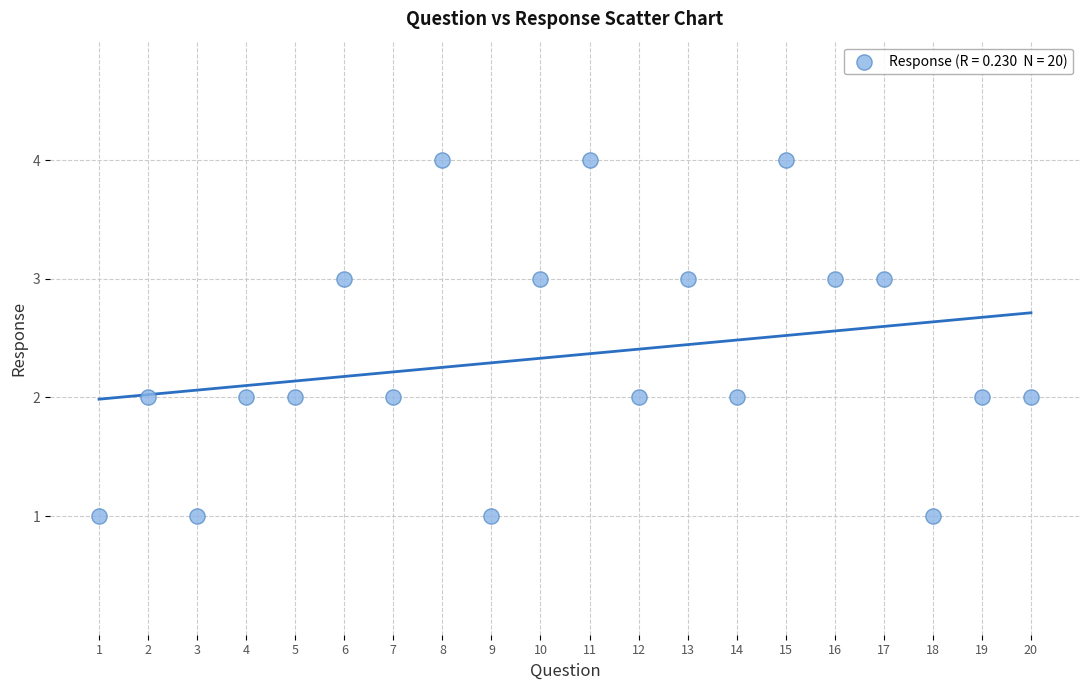

What is the range of Y values (max minus min)?

3